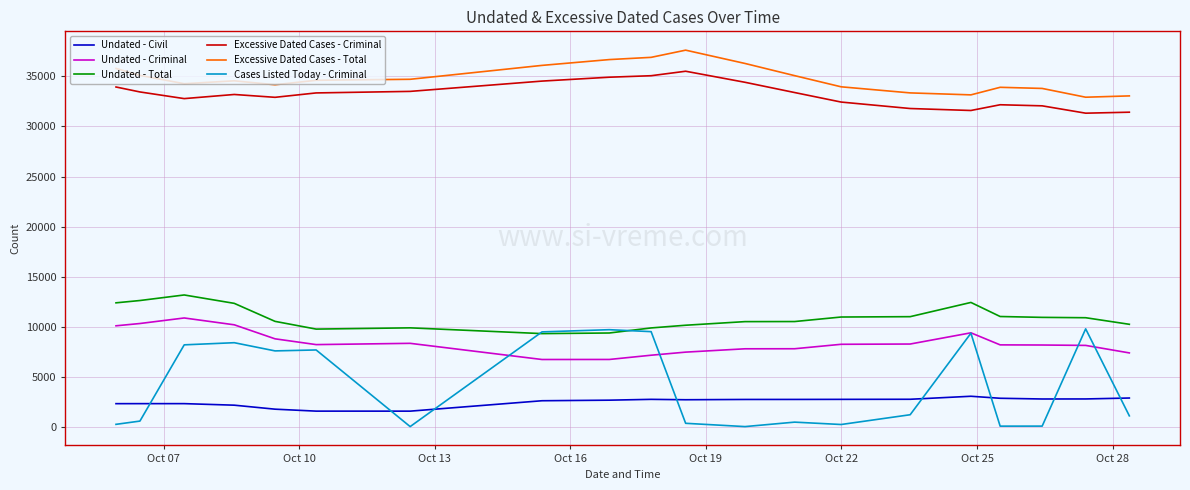

Which series has the largest range (max minus min)?

Cases Listed Today - Criminal